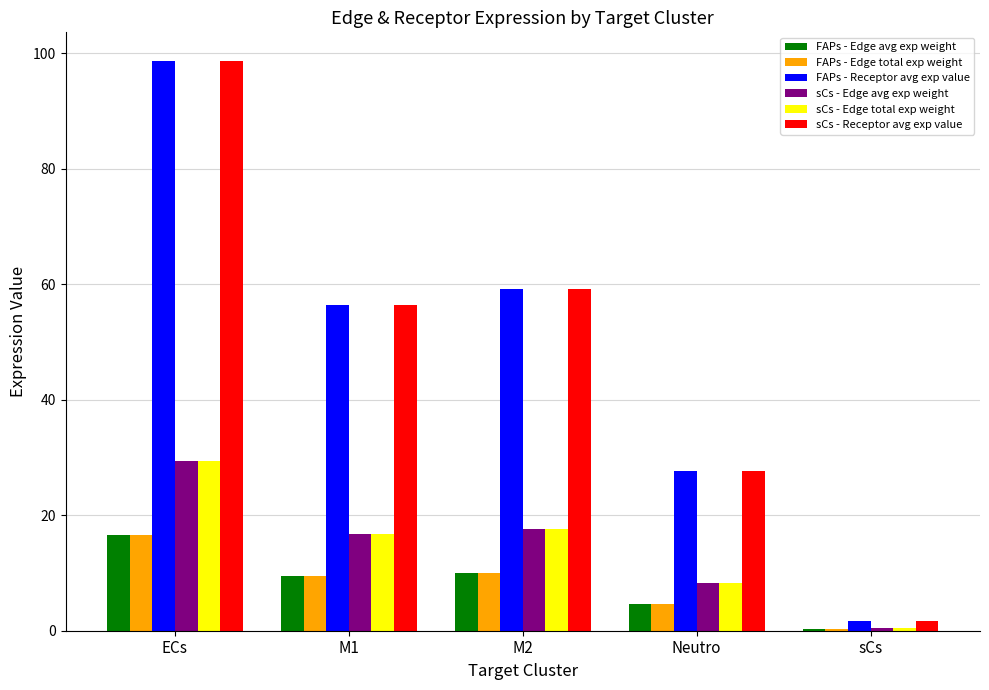

Which category has the highest value in the sCs - Edge total exp weight series?

ECs